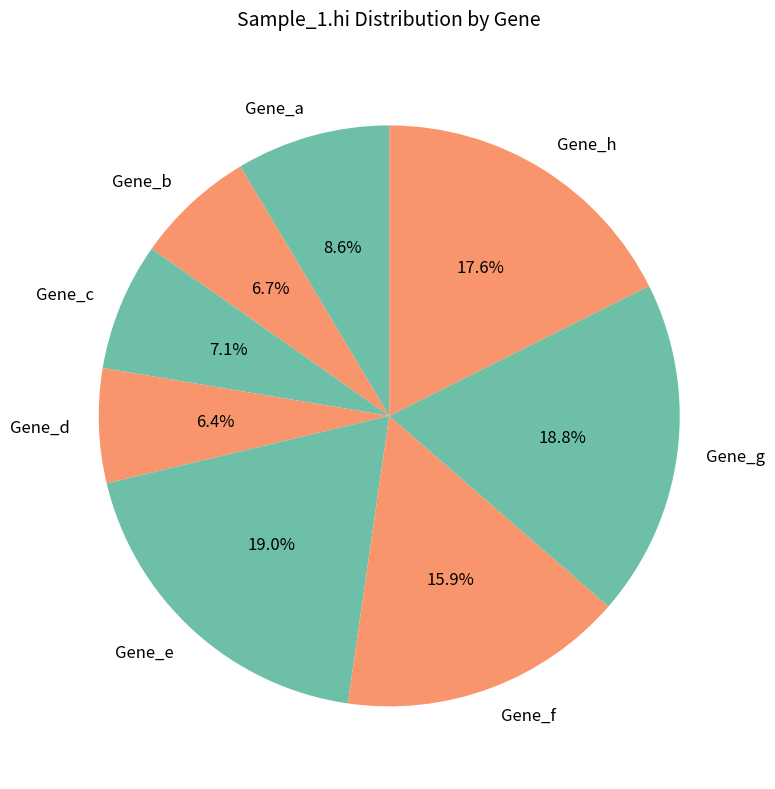

To the nearest percent, what is the difference between the Gene_a and Gene_e slice percentages?

10%